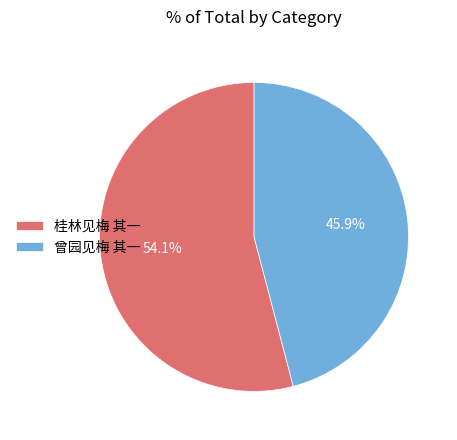

To the nearest percent, what is the average slice percentage?

50%